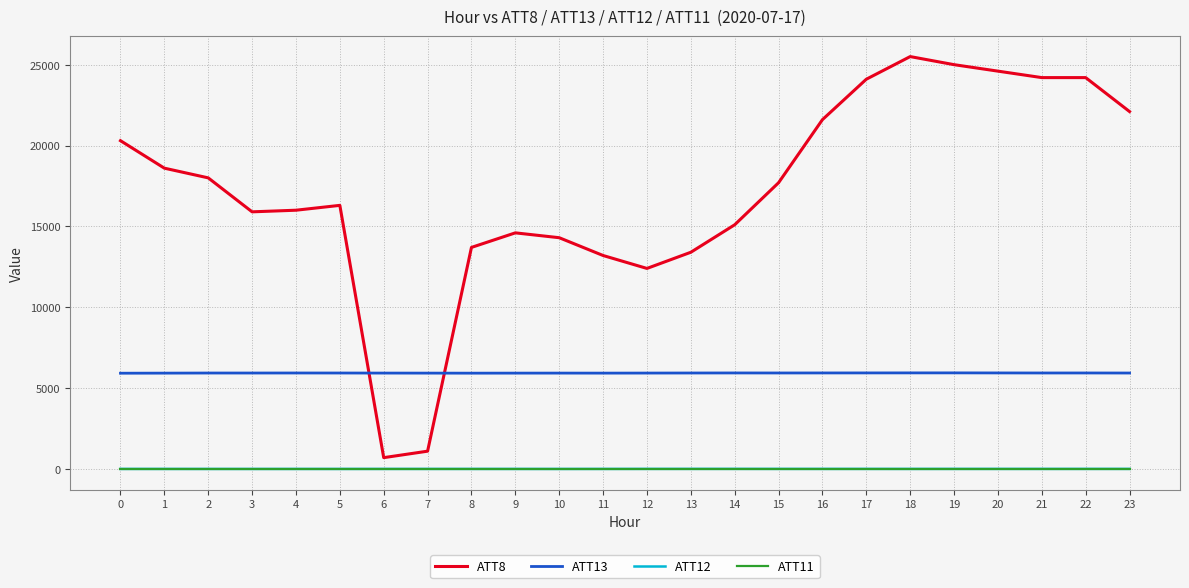

Which series has the widest spread of values?

ATT8